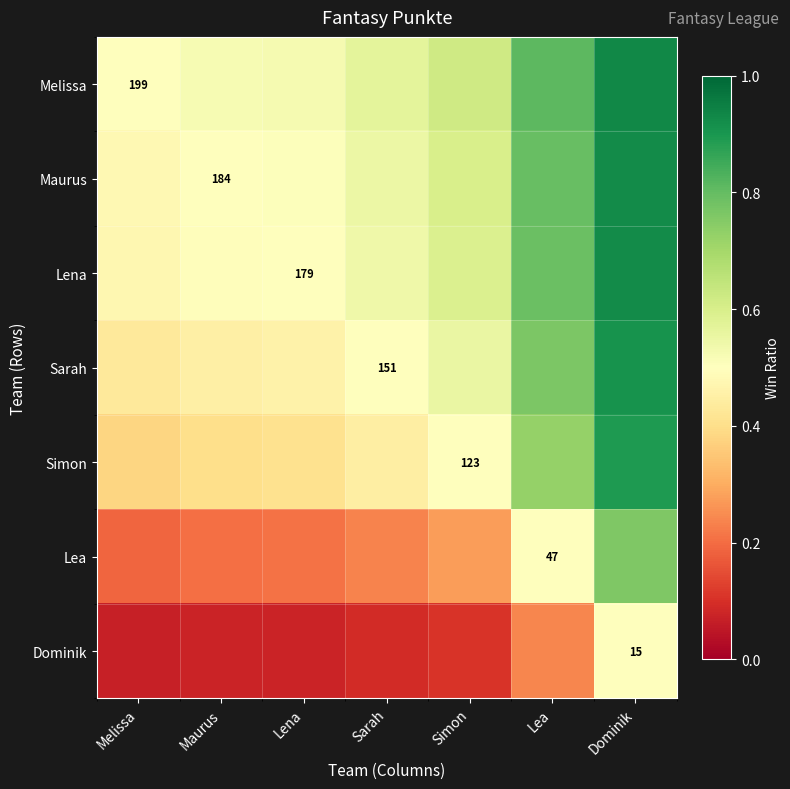

Between Lea and Sarah, which is larger?

Lea